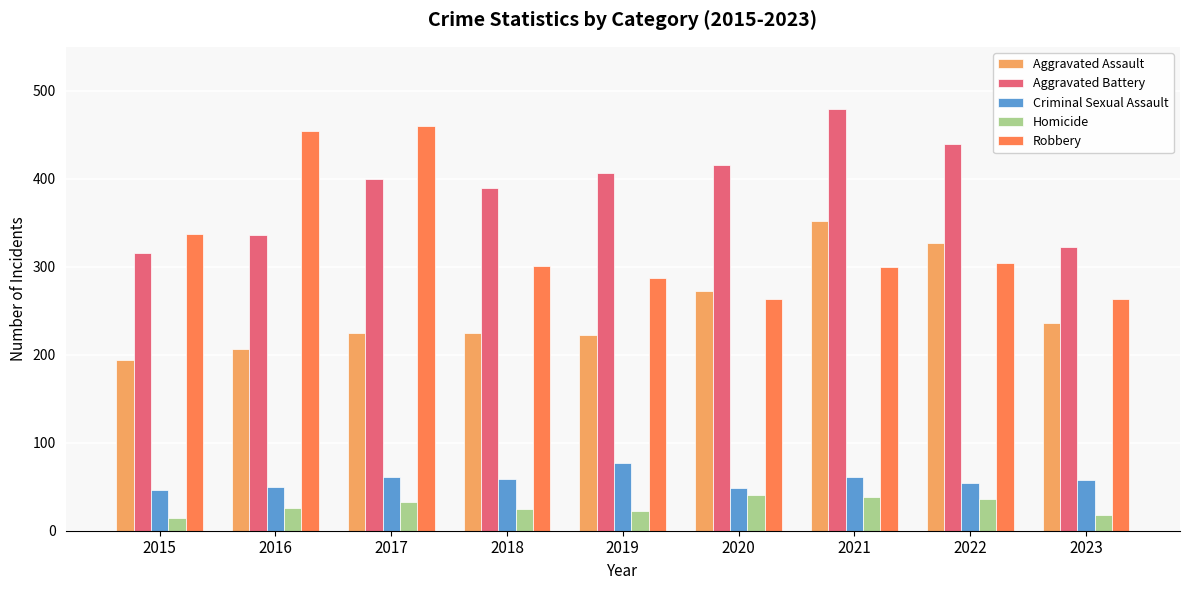

Is it true that Aggravated Assault equals 194 at 2015?

True